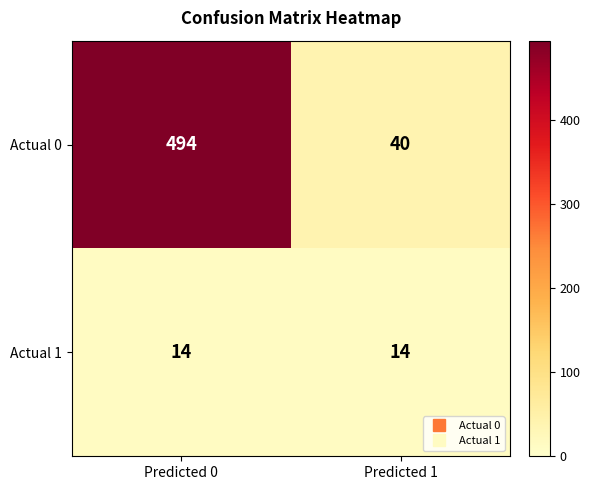

At how many categories does at least one series exceed 105?

1